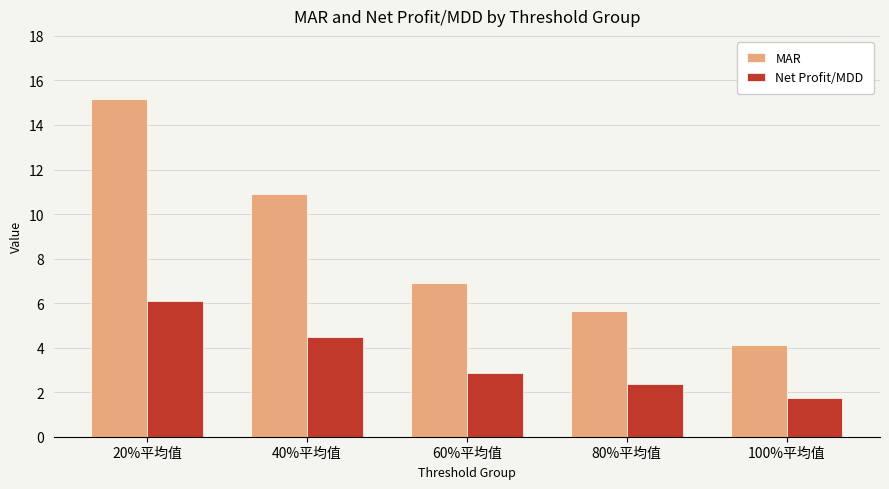

At which category does the chart reach its peak across all series?

20%平均值